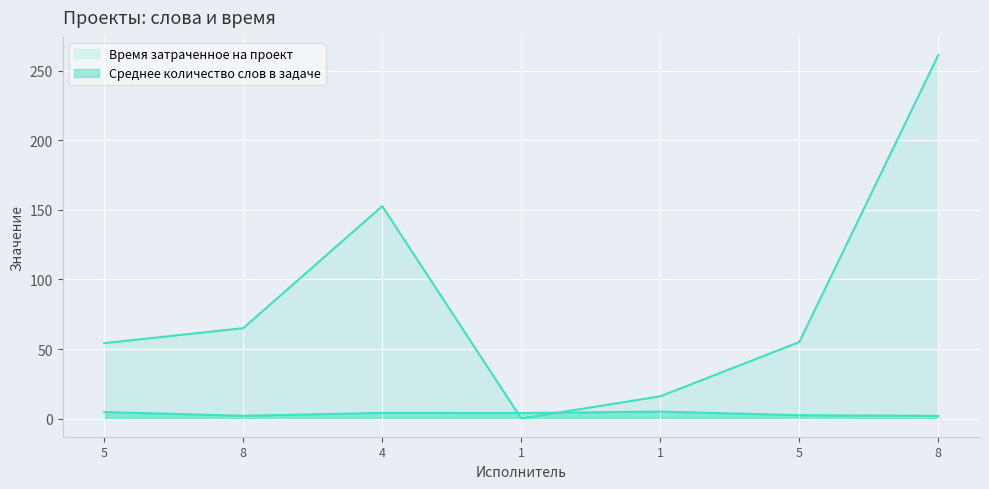

How many times do Время затраченное на проект and Среднее количество слов в задаче cross each other?

2